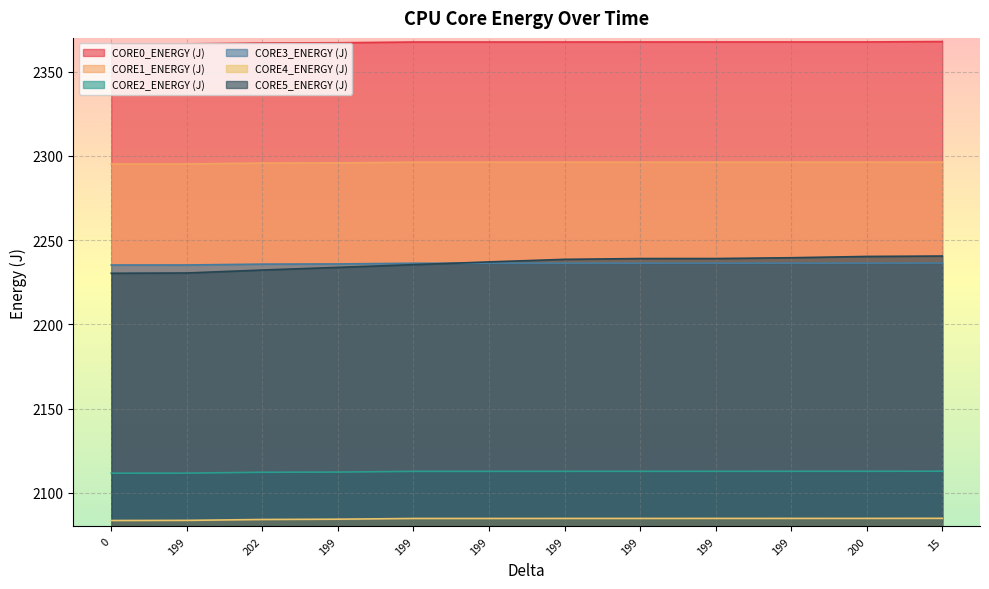

Does the chart display data point markers on the line(s)?

No